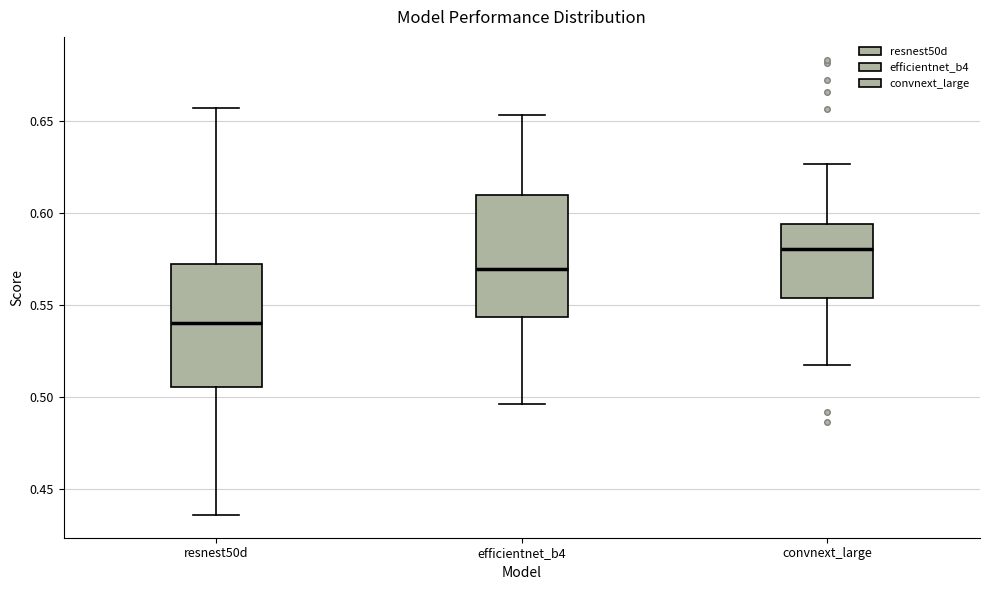

Where does the upper whisker of the box for convnext_large end on the y-axis? The values are not printed on the chart, so give them approximately, as read against the axis.

0.625